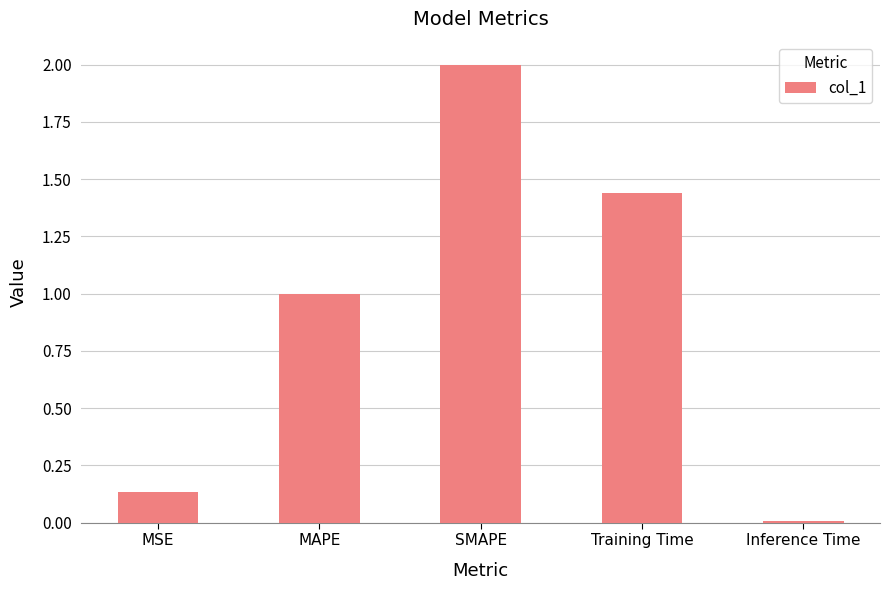

What is the label of the 4th bar from the right?

MAPE